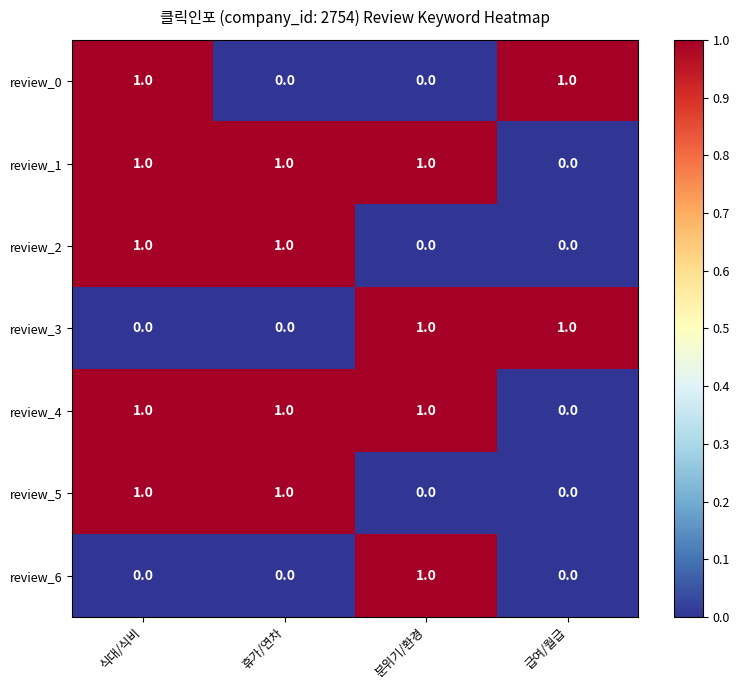

At how many categories does at least one series exceed 0?

4